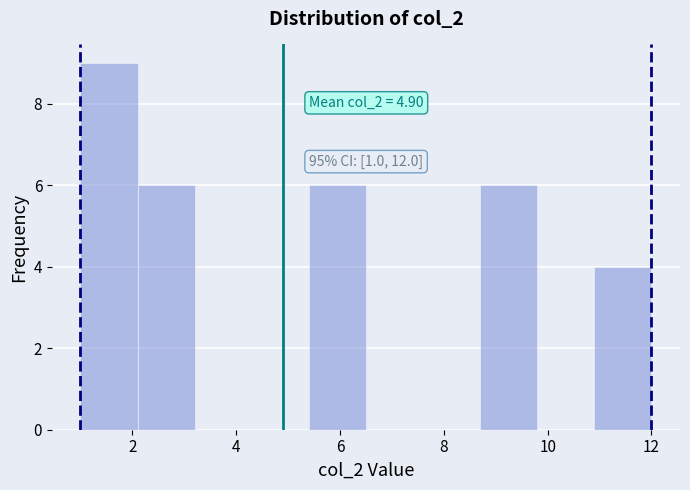

Which range on the x-axis has the tallest bar?

1.0 to 2.1